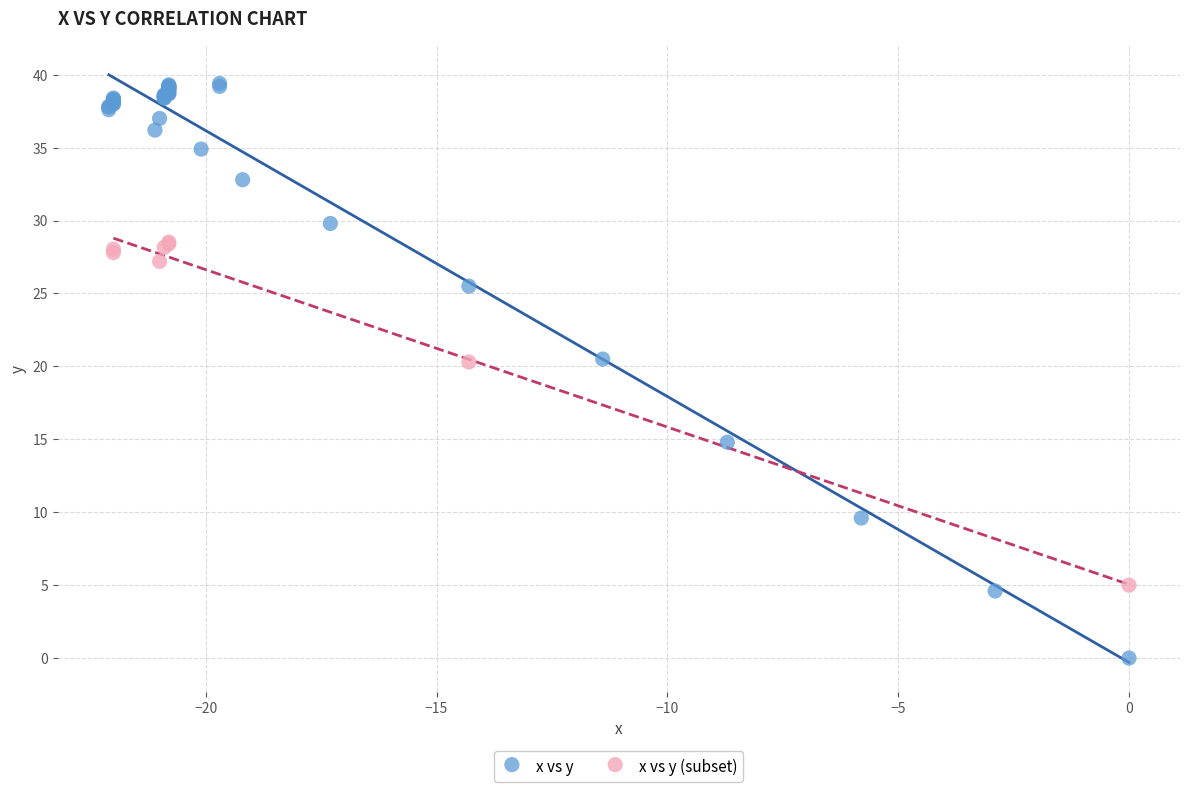

Which series contains the lowest Y value?

x vs y